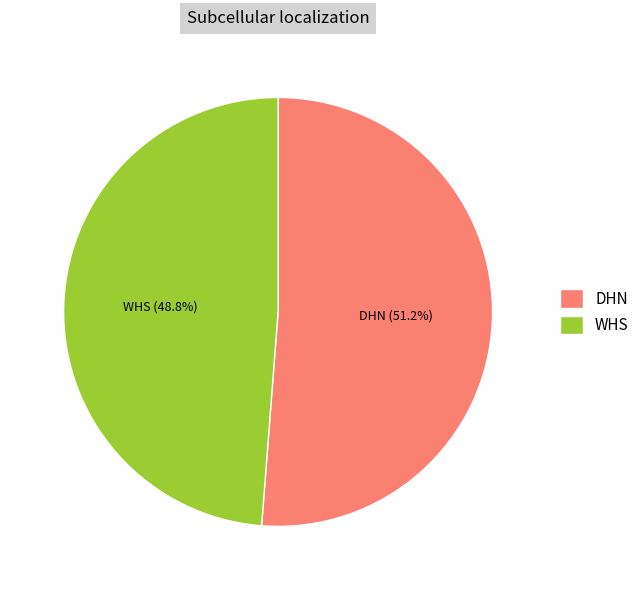

Does any single category account for the majority?

Yes